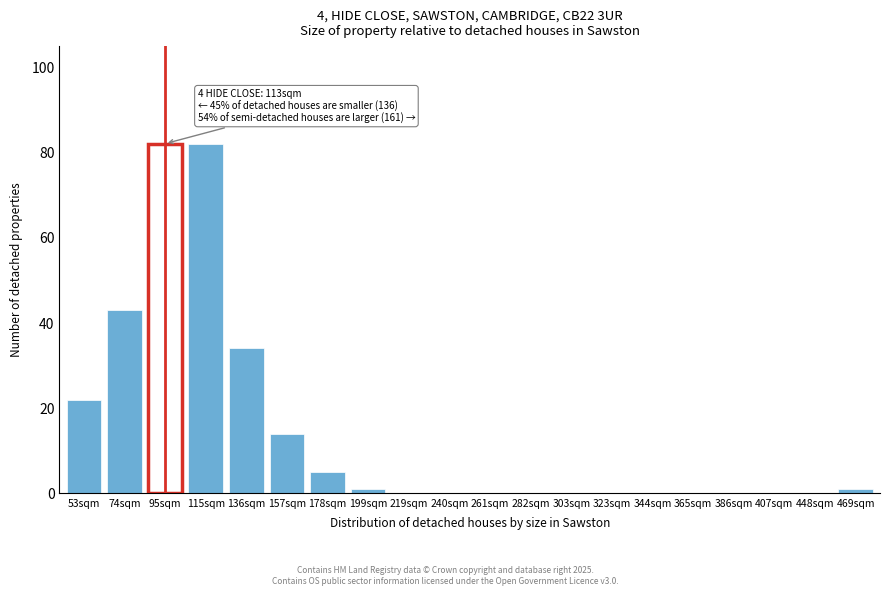

Reading left to right, what are all the values shown in this chart?

53sqm=22	74sqm=43	95sqm=82	115sqm=82	136sqm=34	157sqm=14	178sqm=5	199sqm=1	219sqm=0	240sqm=0	261sqm=0	282sqm=0	303sqm=0	323sqm=0	344sqm=0	365sqm=0	386sqm=0	407sqm=0	448sqm=0	469sqm=1